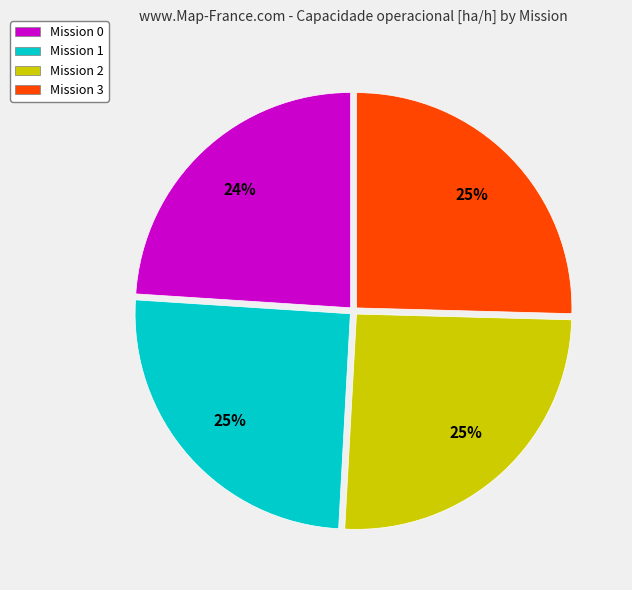

Does any single category account for the majority?

No